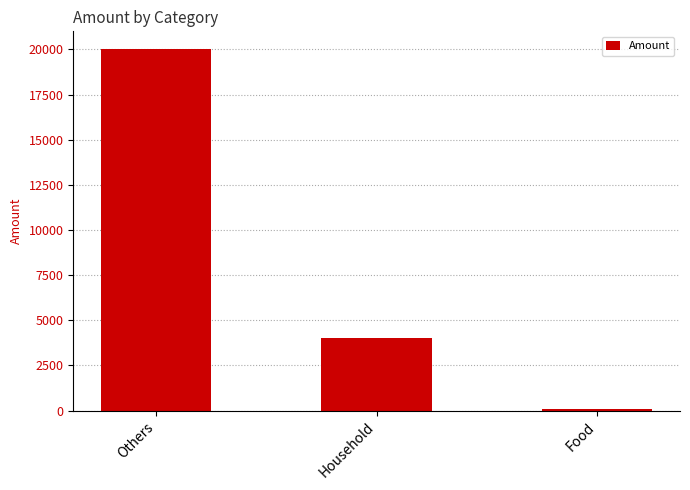

Between Food and Household, which is larger?

Household